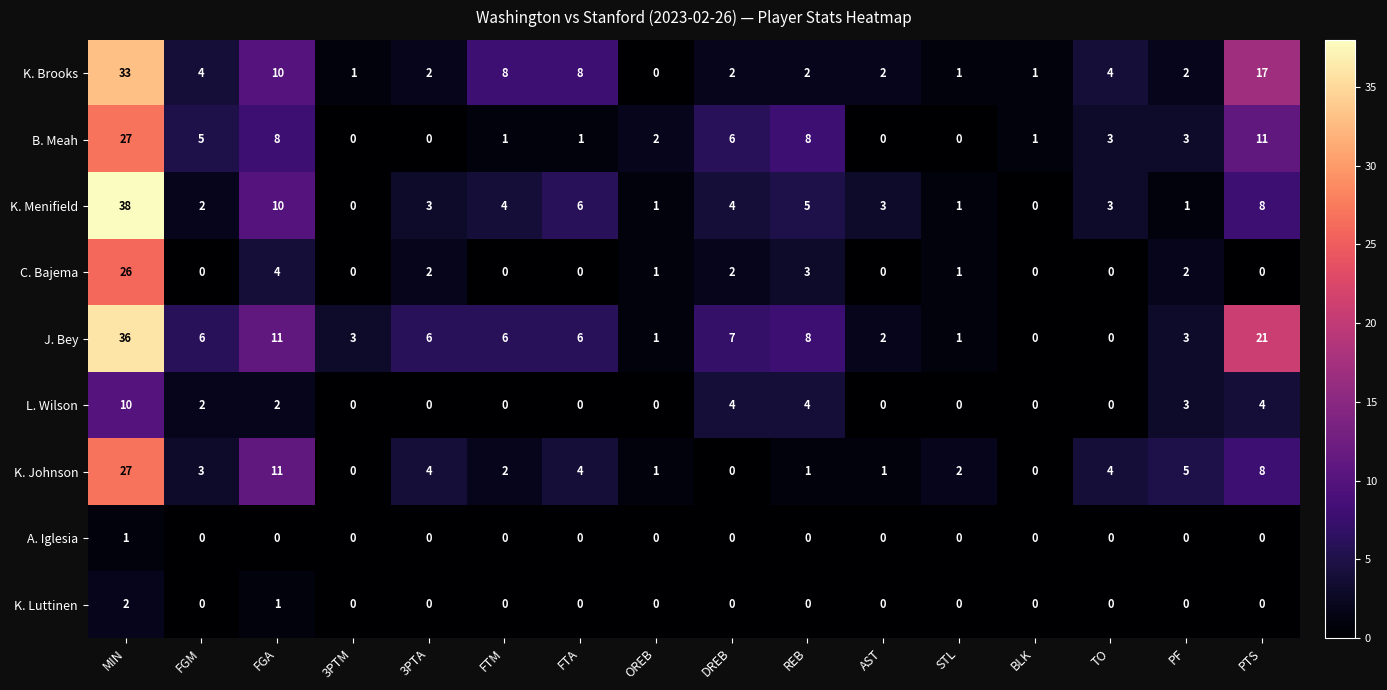

What value does the J. Bey series have at 3PTA, to the nearest 10?

10